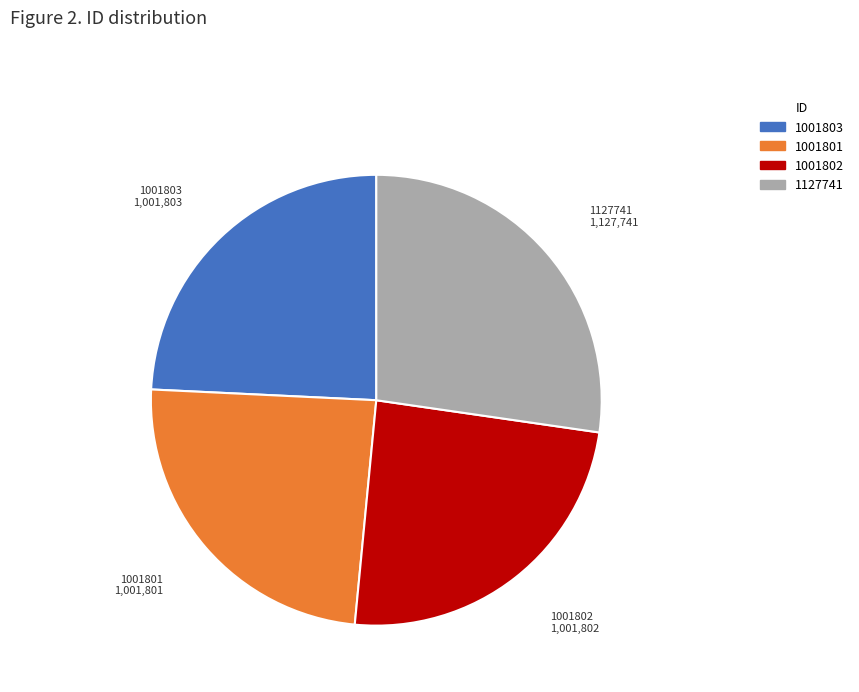

Does any single category account for the majority?

No